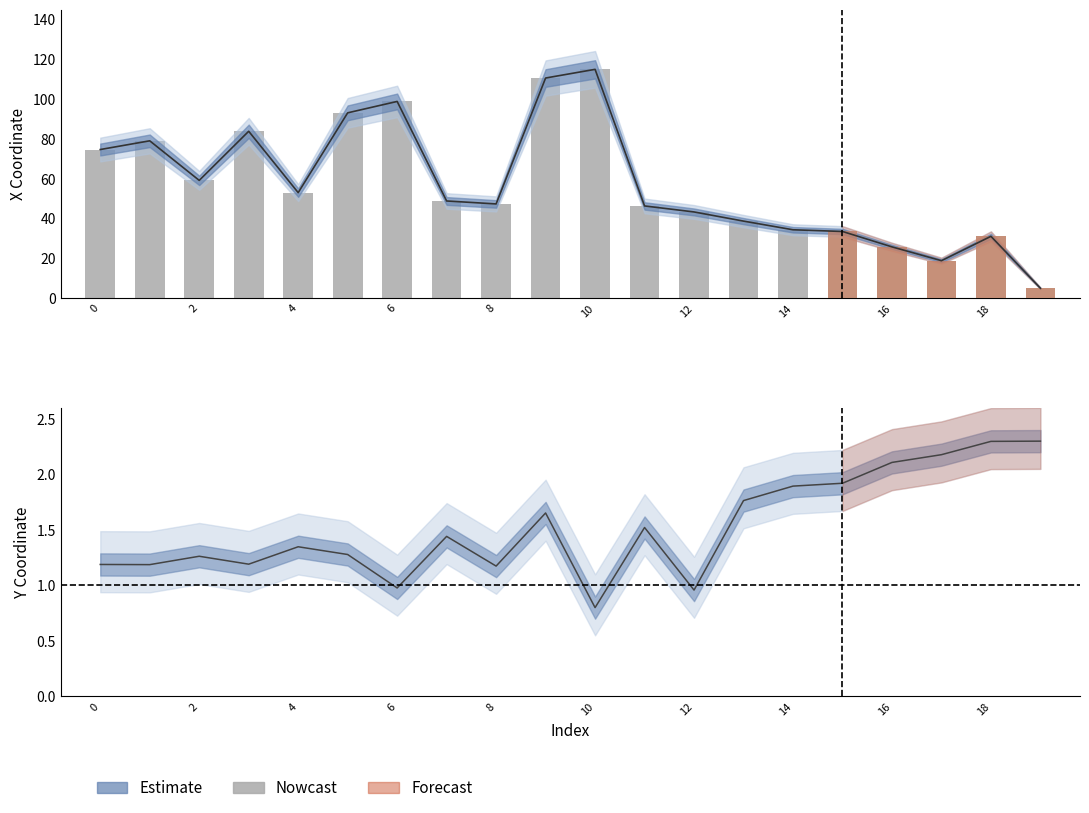

Reading right to left, transcribe all the data shown in this chart.

5.0	31.1	18.8	25.8	33.5	34.4	38.7	43.3	46.4	115.0	110.6	47.4	48.9	98.9	93.1	53.0	83.9	59.2	79.1	74.7